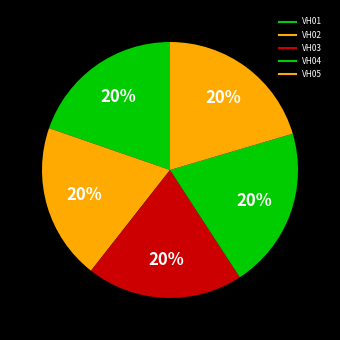

How many slices are in this pie chart?

5